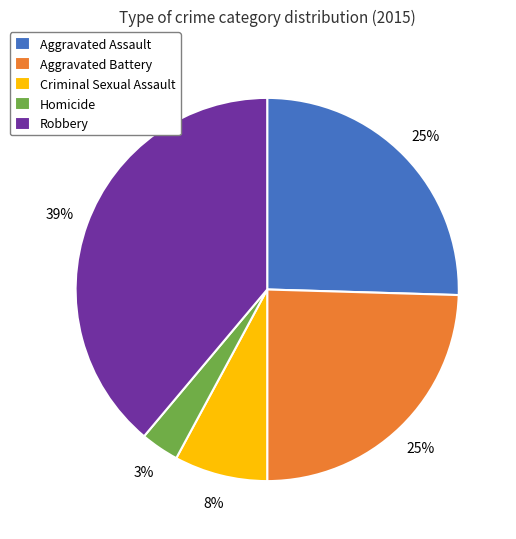

Count the number of slices in the pie.

5